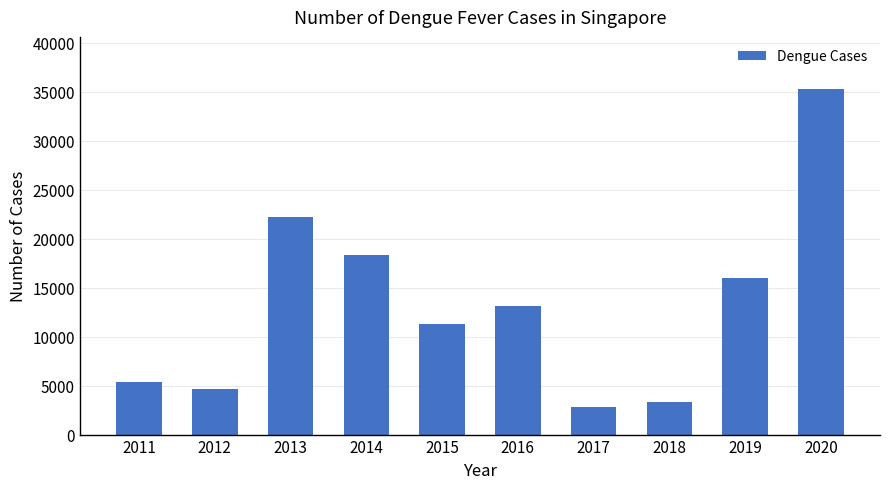

Approximately how many times larger is the value at 2014 compared to 2016?

1.4